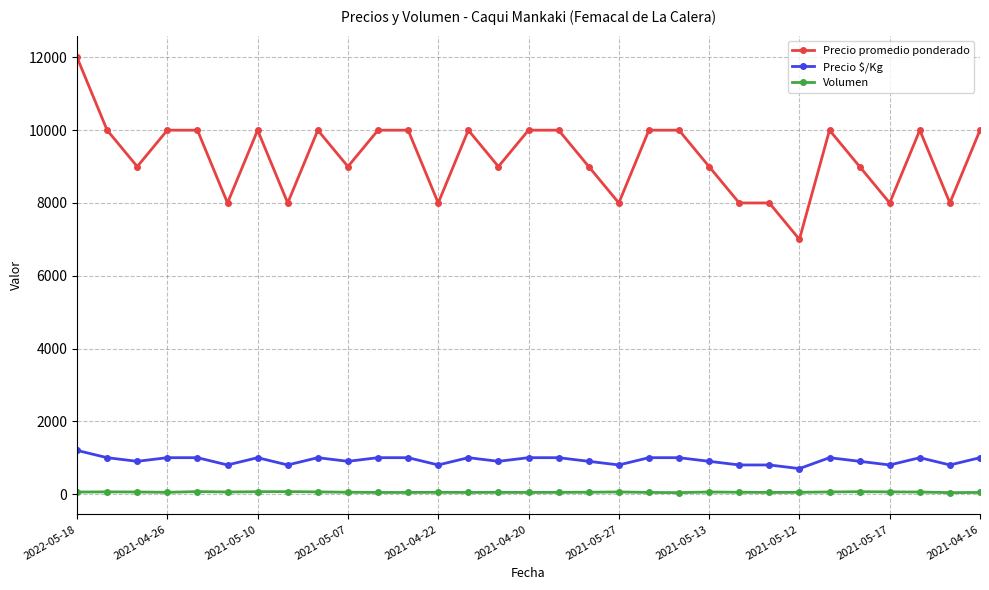

List the series in order of their peak value, highest first.

Precio promedio ponderado, Precio $/Kg, Volumen